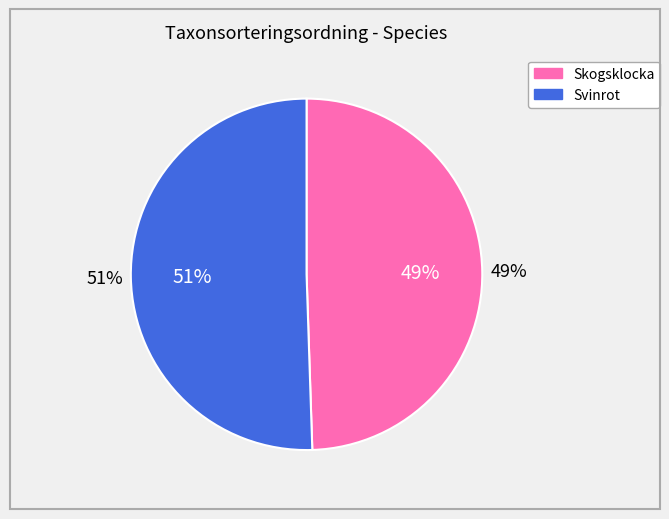

To the nearest percent, what percentage of the pie is Skogsklocka?

49%